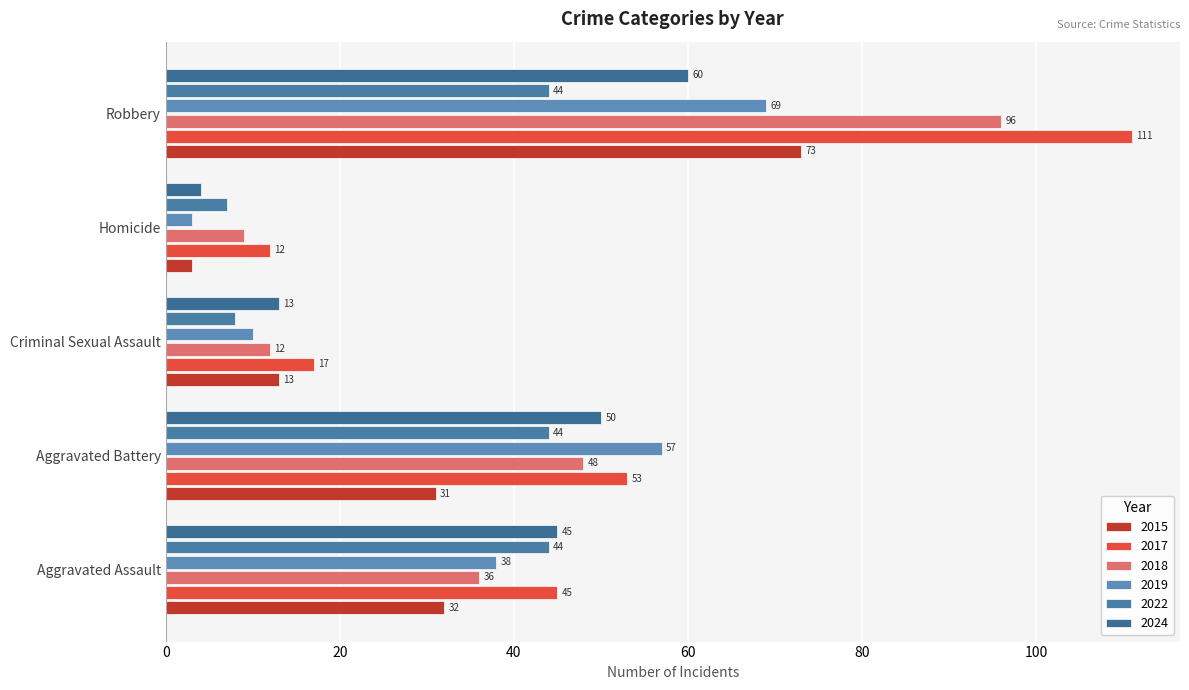

How many categories are shown in the chart?

5